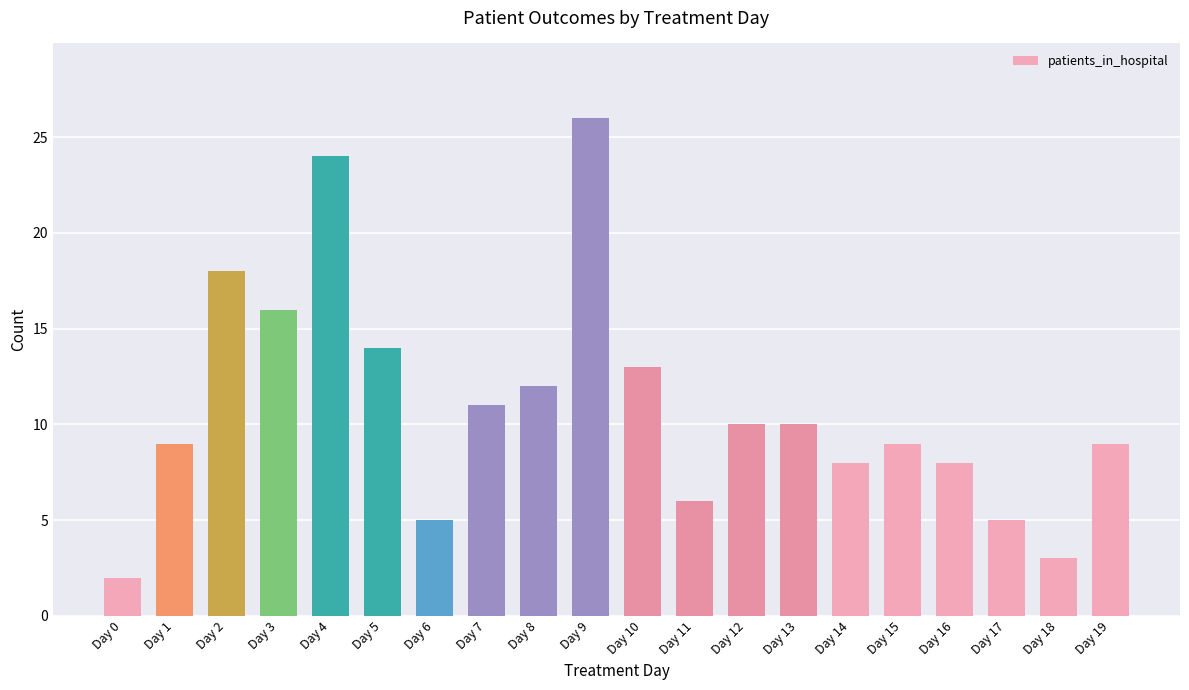

What is the average value?

11